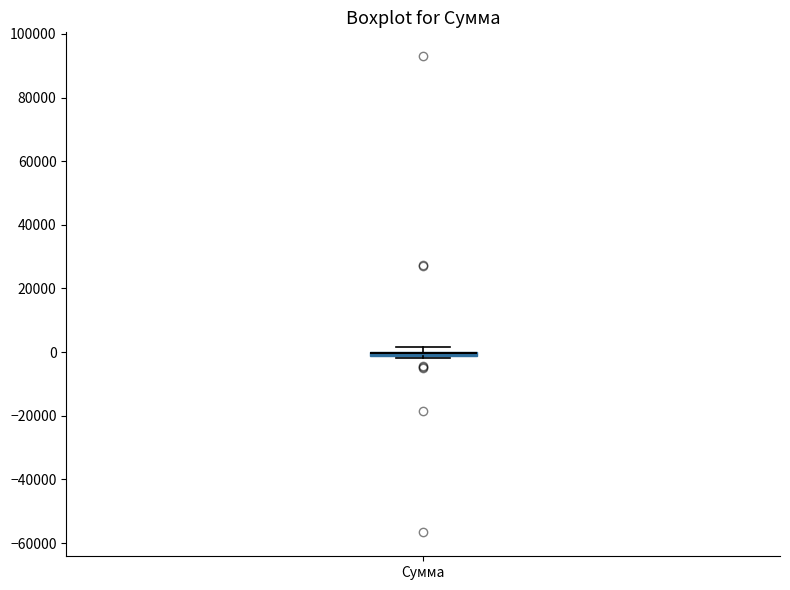

Where is the upper edge of the box for Сумма on the y-axis? The values are not printed on the chart, so give them approximately, as read against the axis.

0